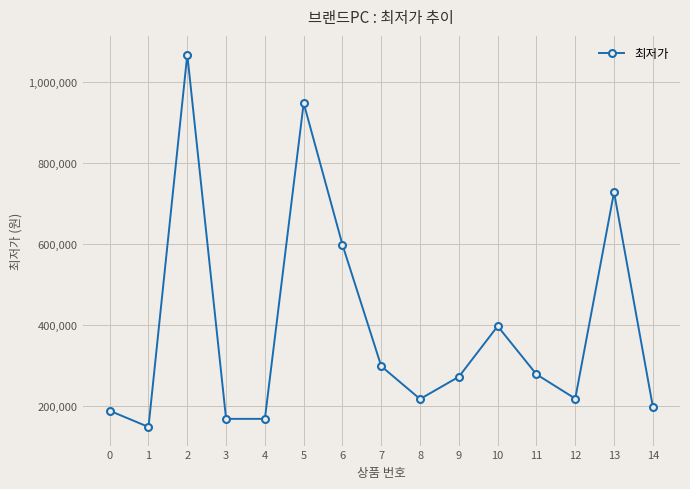

At which category does the data reach its first local peak?

2